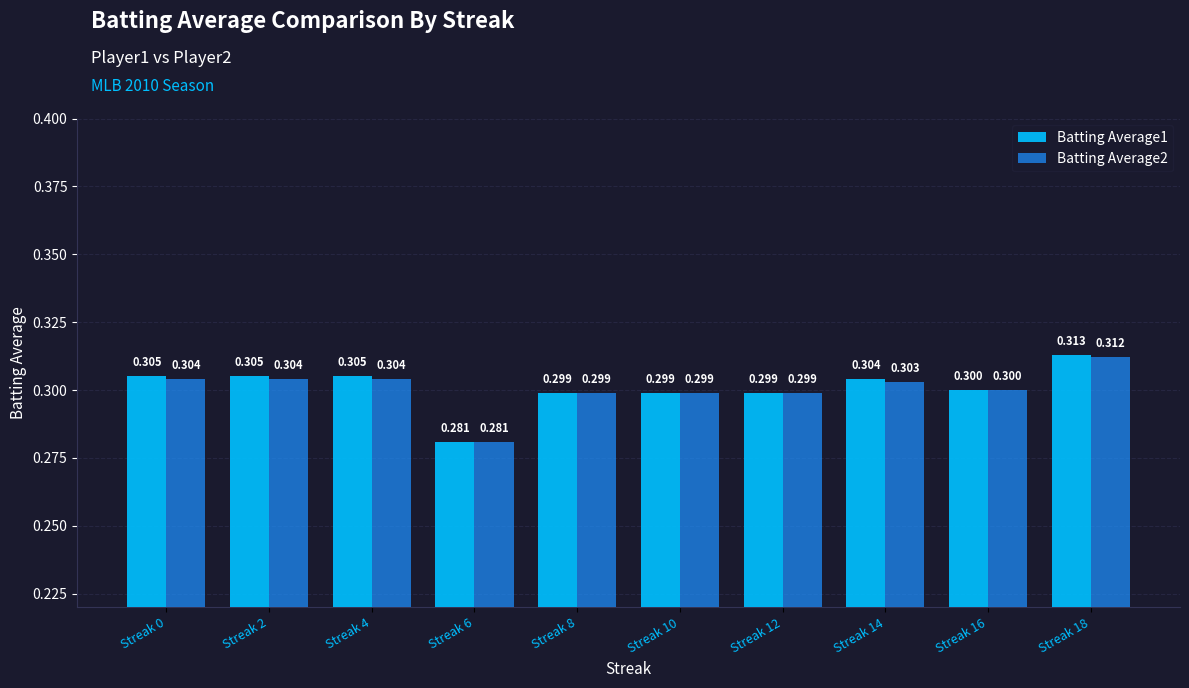

The Batting Average1 series shows 0.3 at Streak 12. True or false?

True